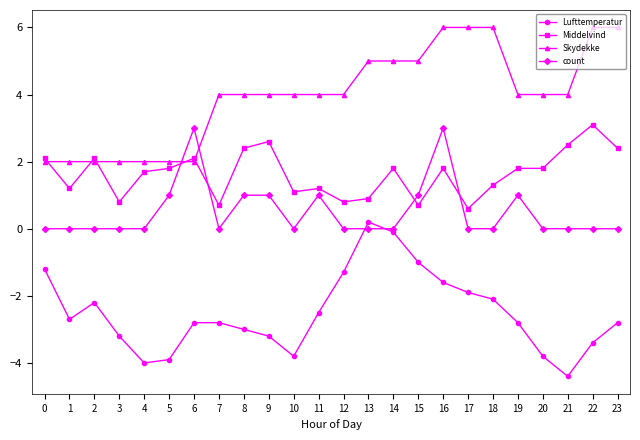

At which category does Lufttemperatur reach its first local valley?

1